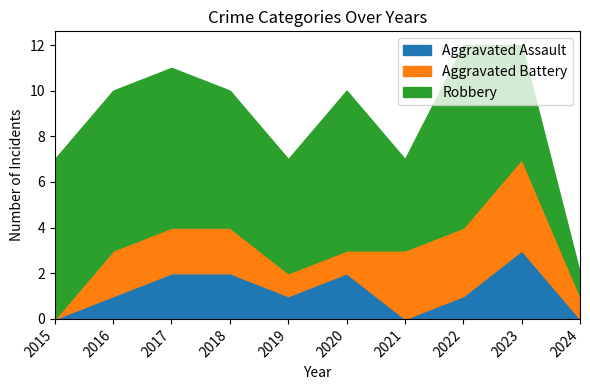

How many values in the Aggravated Battery series exceed 2?

3